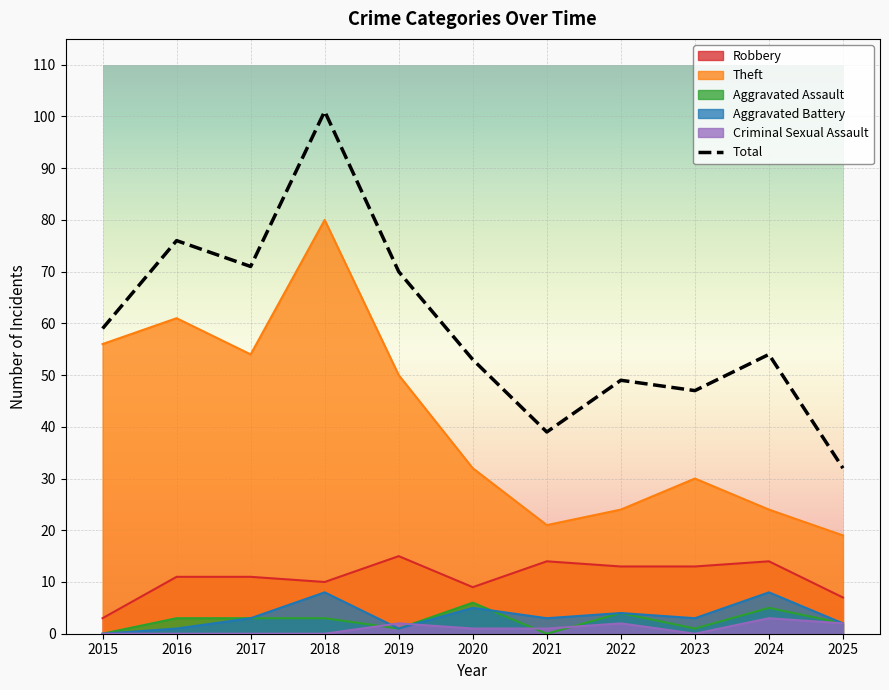

What is the value of the 5th point from the left?

70